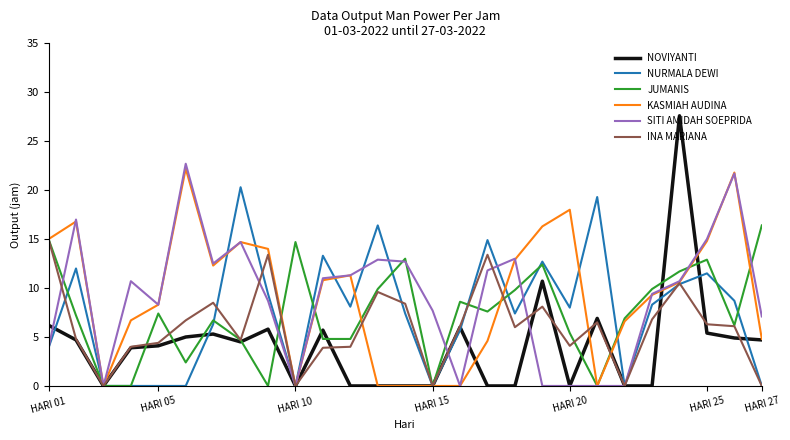

Which series has the largest range (max minus min)?

NOVIYANTI